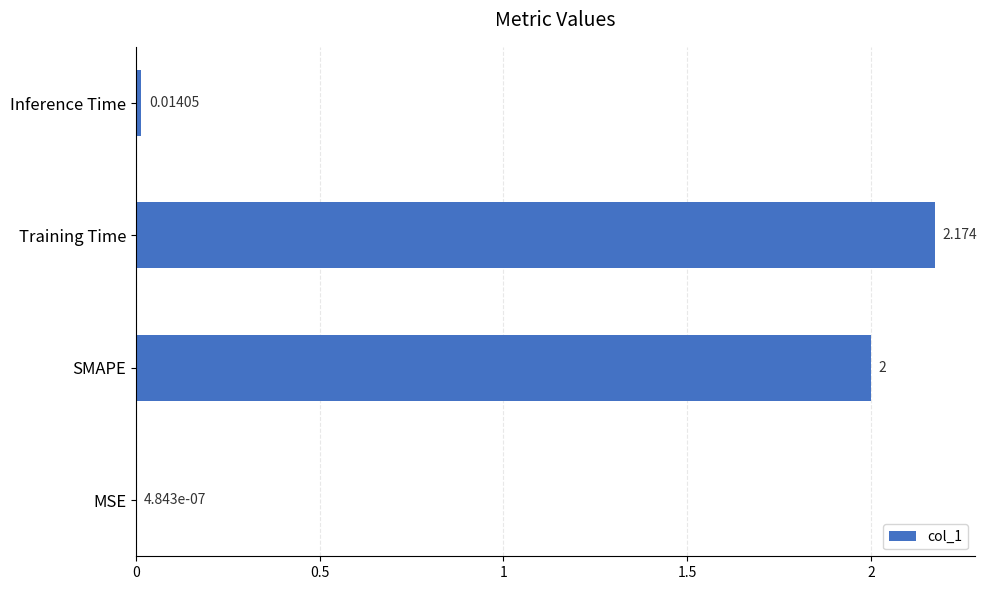

At which label is the value closest to 1?

Inference Time